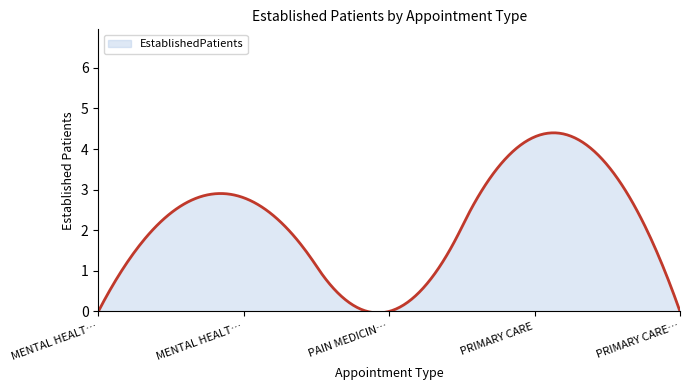

Does the chart display data point markers on the line(s)?

No